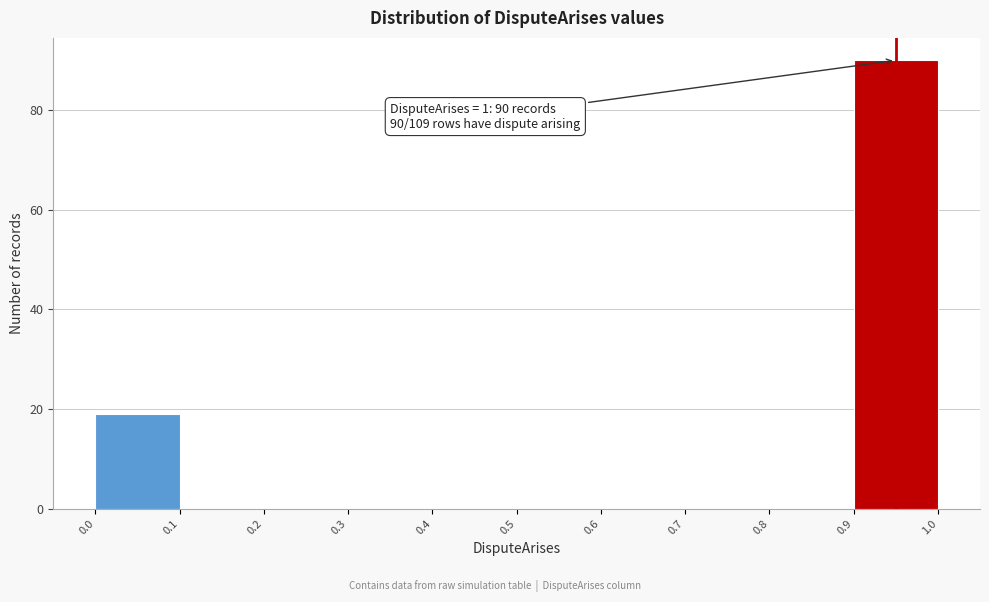

Over which range of the x-axis is the bar tallest?

0.9 to 1.0